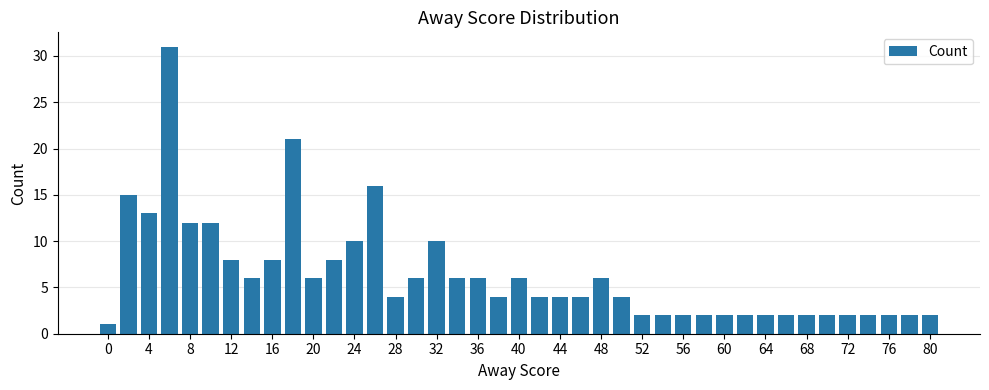

What is the difference between the maximum and second lowest values?

29